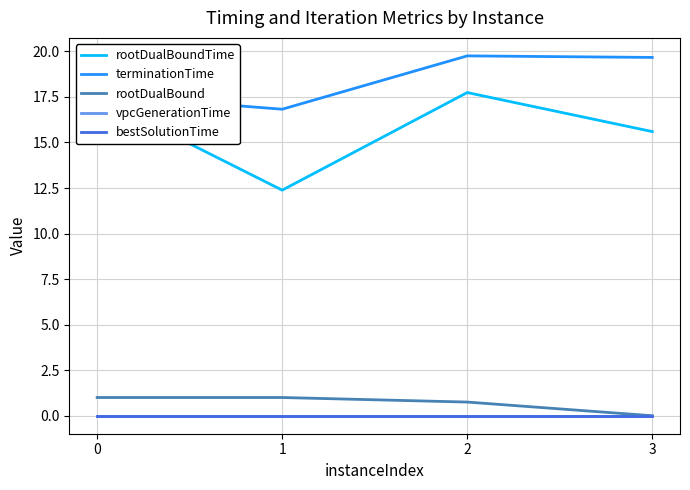

Which label corresponds to the largest value in the chart?

2